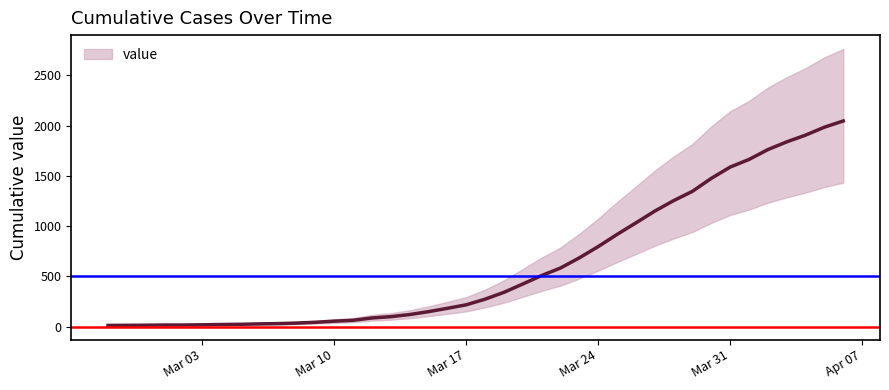

What is the difference between the second highest and minimum values?

1972